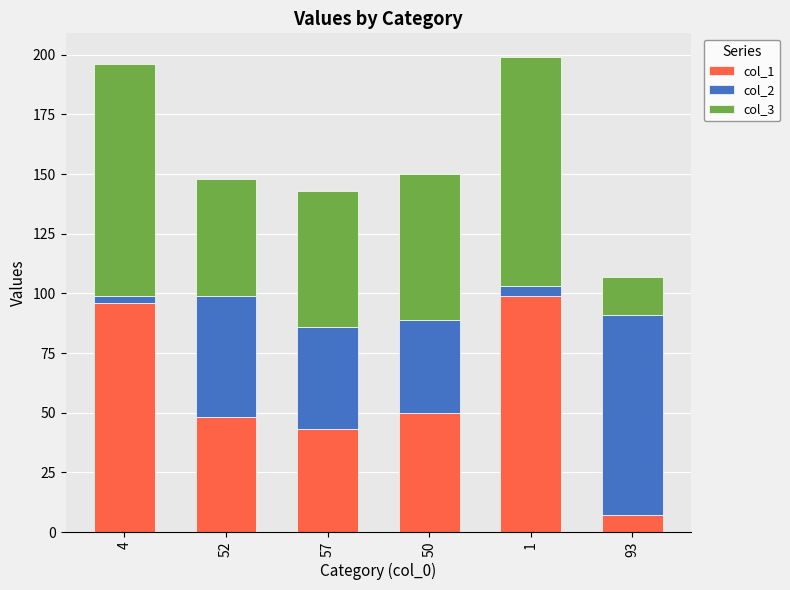

The col_1 series shows 85 at 52. True or false?

False